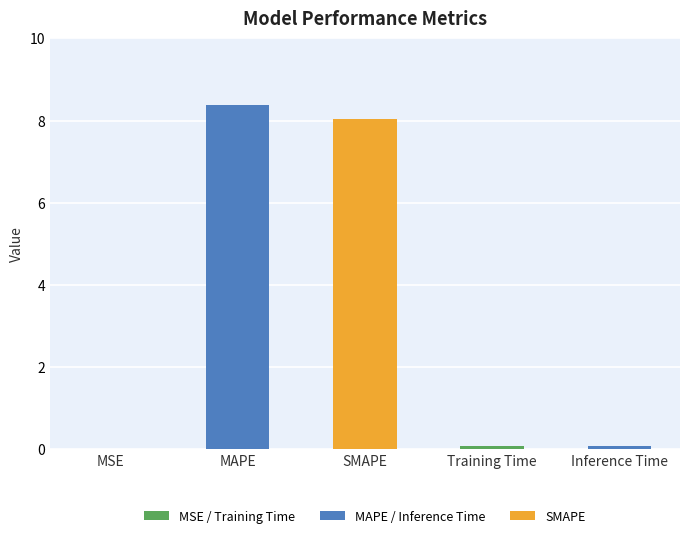

What is the change in value from MSE to MAPE?

+8.4